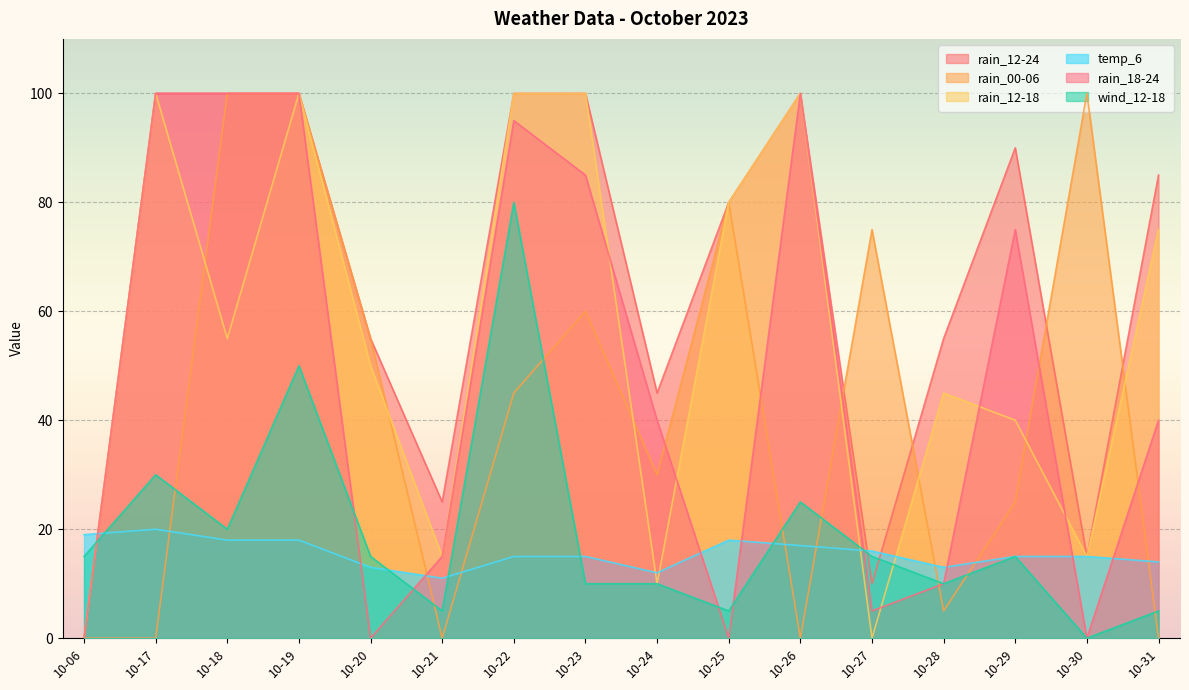

What is the difference between the maximum and minimum values in the rain_00-06 series?

100